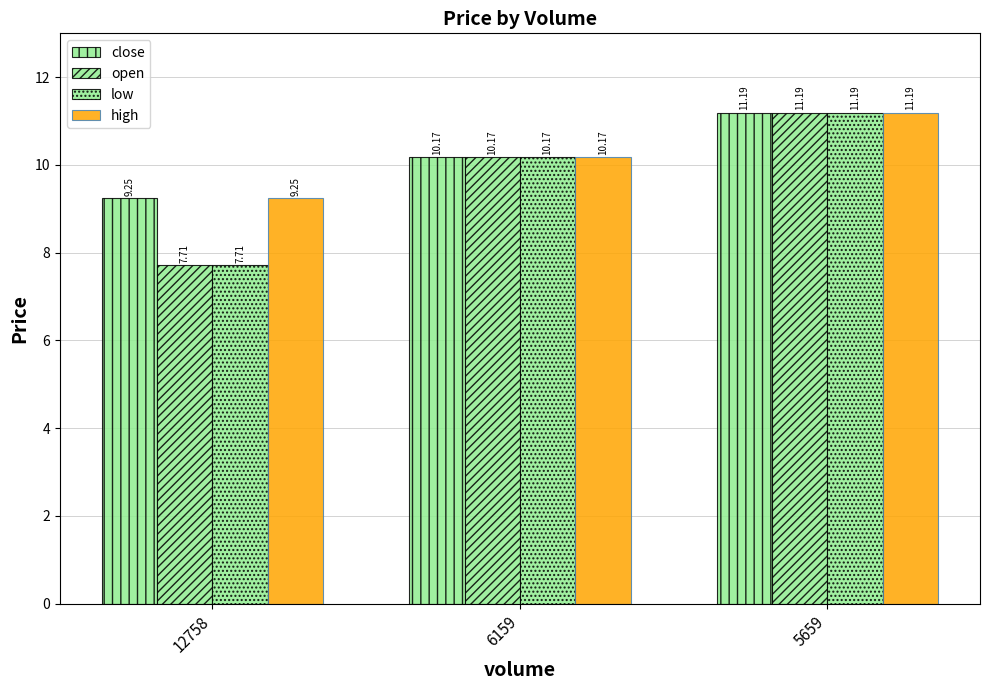

How many data points in open are less than 10?

1